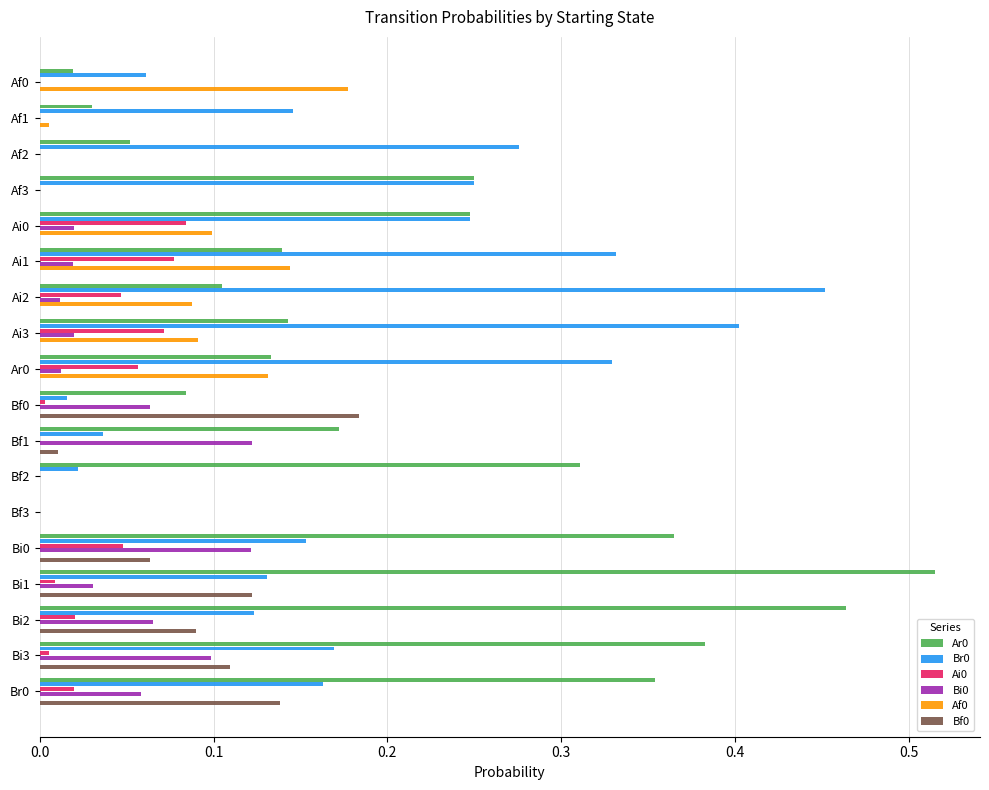

Is the value of Bi0 at Br0 greater than the value of Ar0 at Af1?

Yes